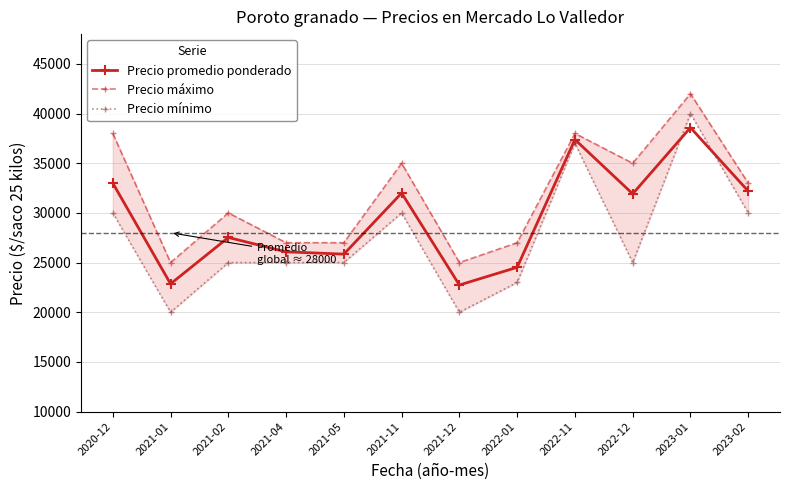

How many lines are shown in the chart?

3